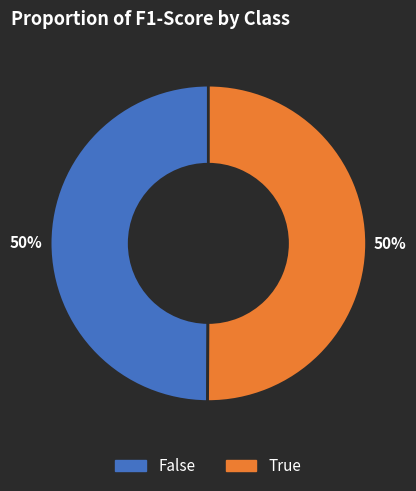

To the nearest percent, what is the average slice percentage?

50%